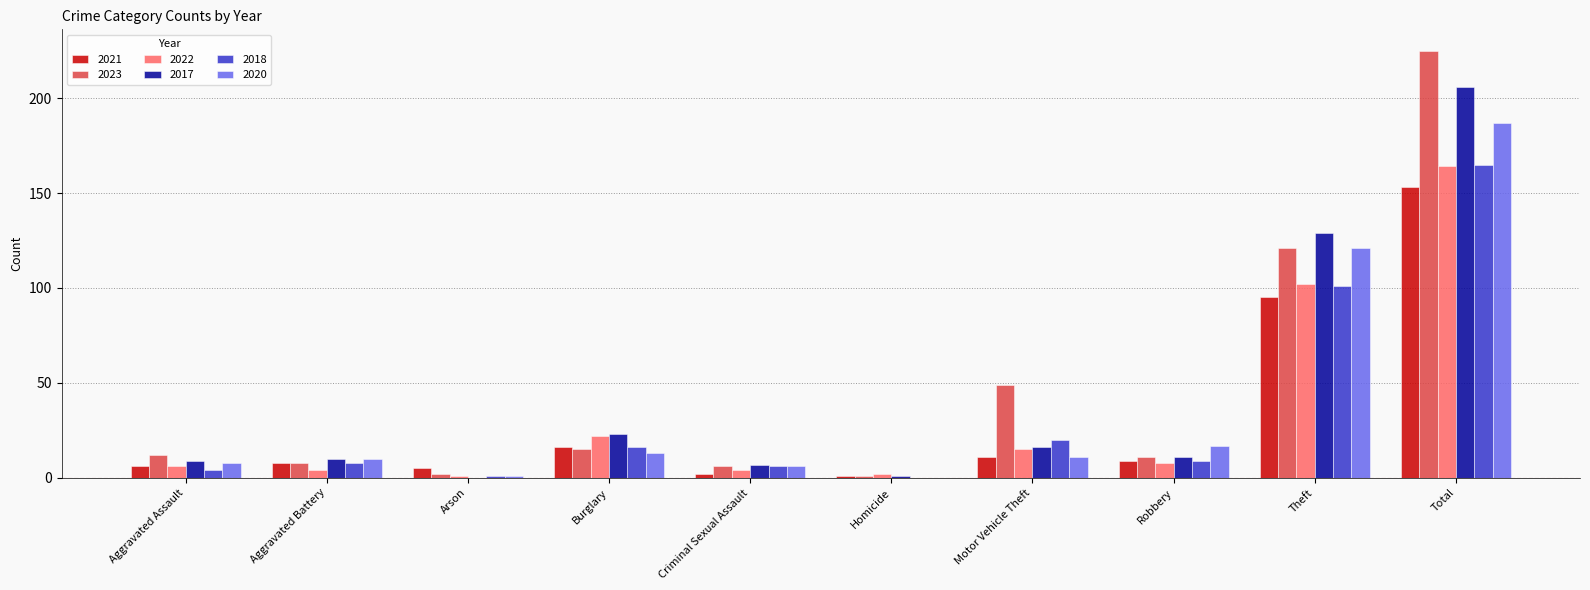

Is it true that 2022 equals 6 at Aggravated Assault?

True